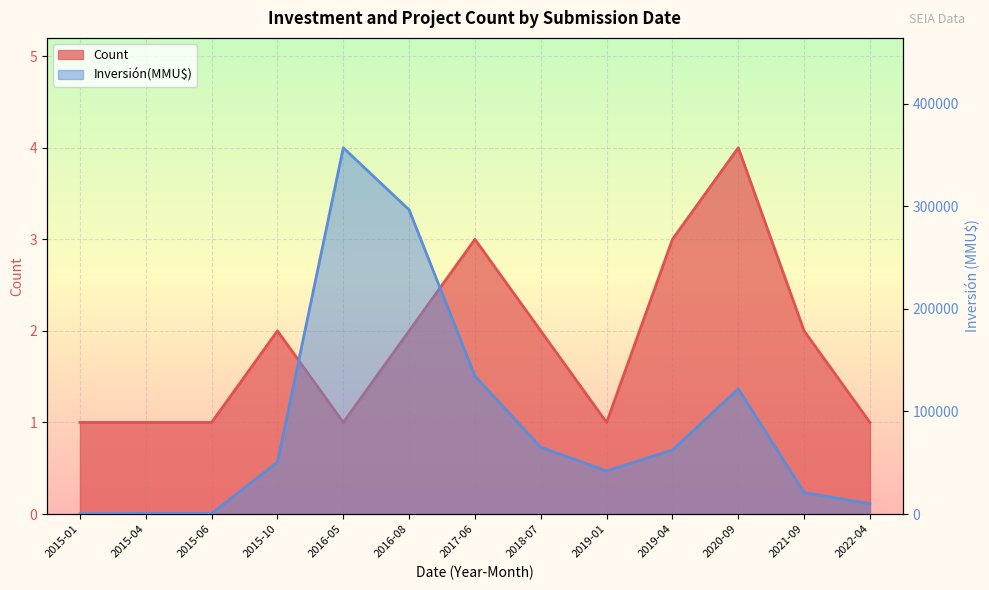

What is the difference between the maximum and minimum values in the Count series?

3